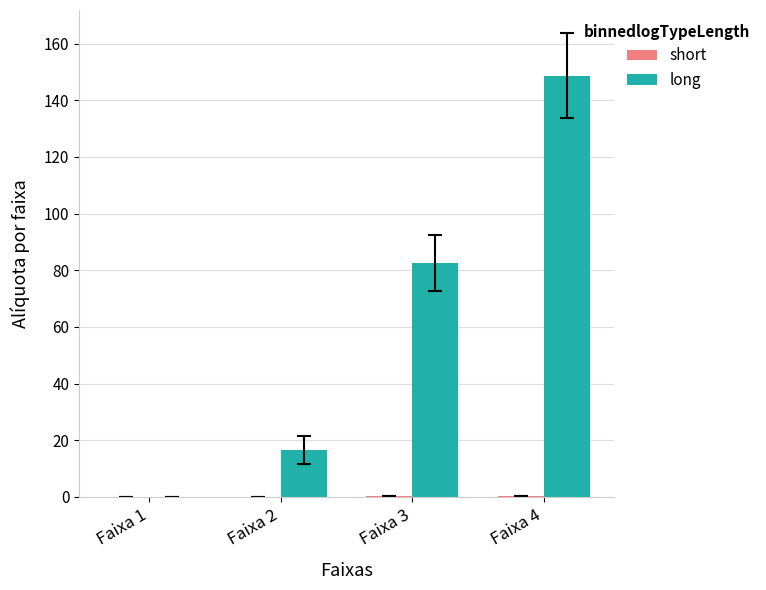

What is the sum of all long values?

247.8